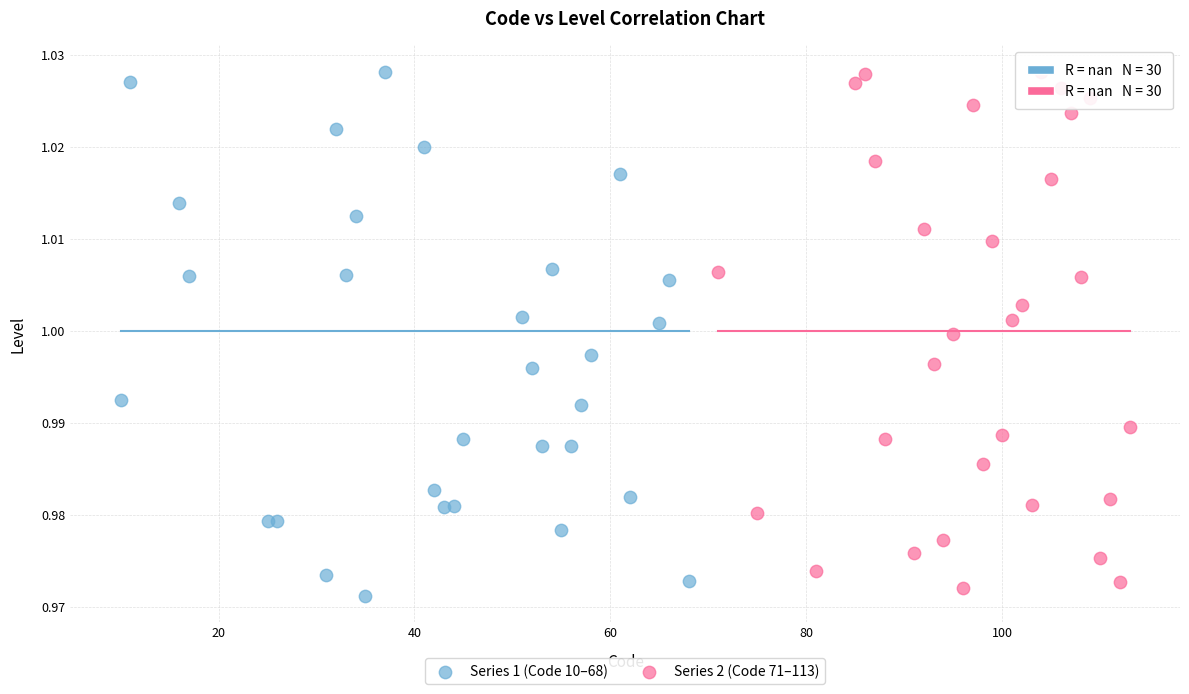

Which series contains the lowest Y value?

Series 1 (Code 10–68)